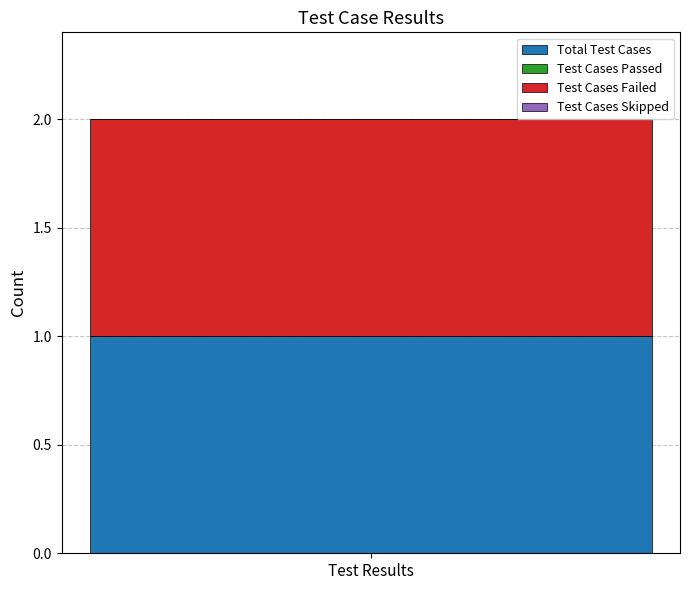

Rank the categories by value from highest to lowest.

Total Test Cases, Test Cases Failed, Test Cases Passed, Test Cases Skipped